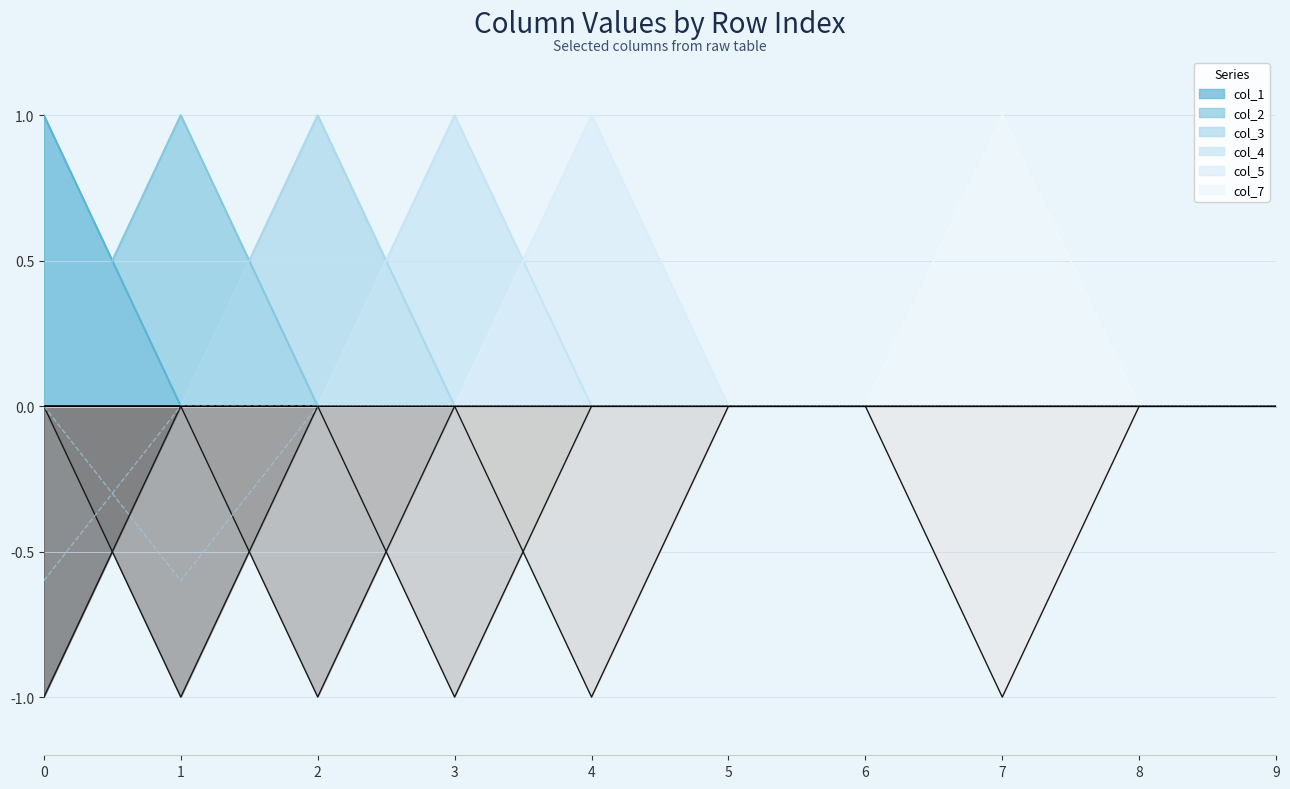

Reading left to right, what are all the values shown in this chart?

col_1: 1.0	0.0	0.0	0.0	0.0	0.0	0.0	0.0	0.0	0.0
col_2: 0.0	1.0	0.0	0.0	0.0	0.0	0.0	0.0	0.0	0.0
col_3: 0.0	0.0	1.0	0.0	0.0	0.0	0.0	0.0	0.0	0.0
col_4: 0.0	0.0	0.0	1.0	0.0	0.0	0.0	0.0	0.0	0.0
col_5: 0.0	0.0	0.0	0.0	1.0	0.0	0.0	0.0	0.0	0.0
col_7: 0.0	0.0	0.0	0.0	0.0	0.0	0.0	1.0	0.0	0.0